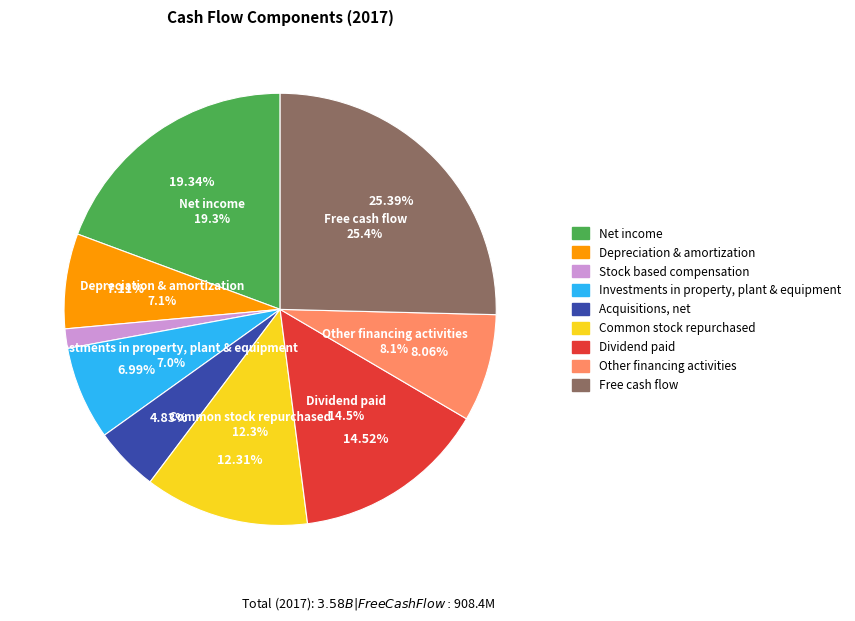

Is Investments in property, plant & equipment the majority of the pie?

No